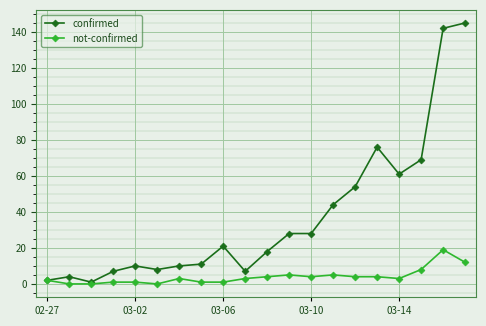

True or false: confirmed has more than 1 interior local peaks.

True